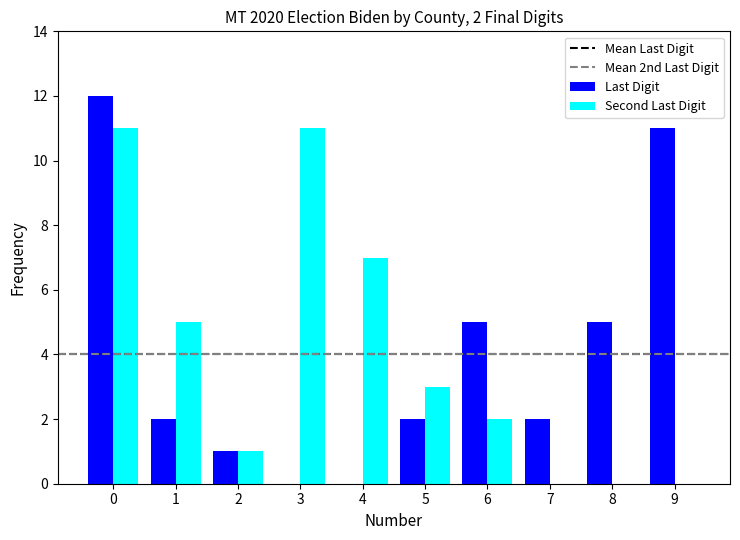

True or false: Last Digit has a value of 0 at 3.

True